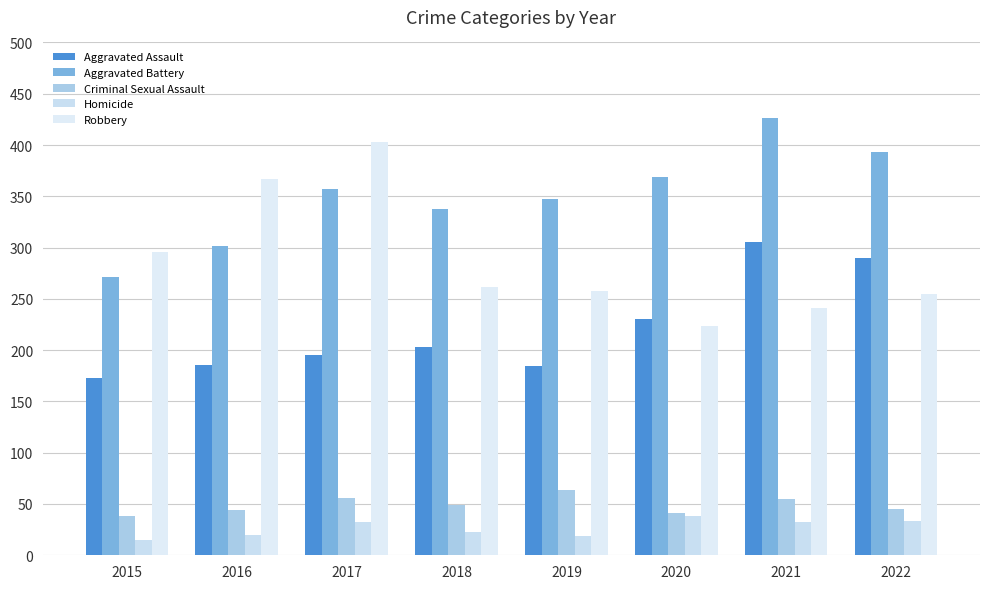

What is the difference between the highest and lowest values at 2019?

328